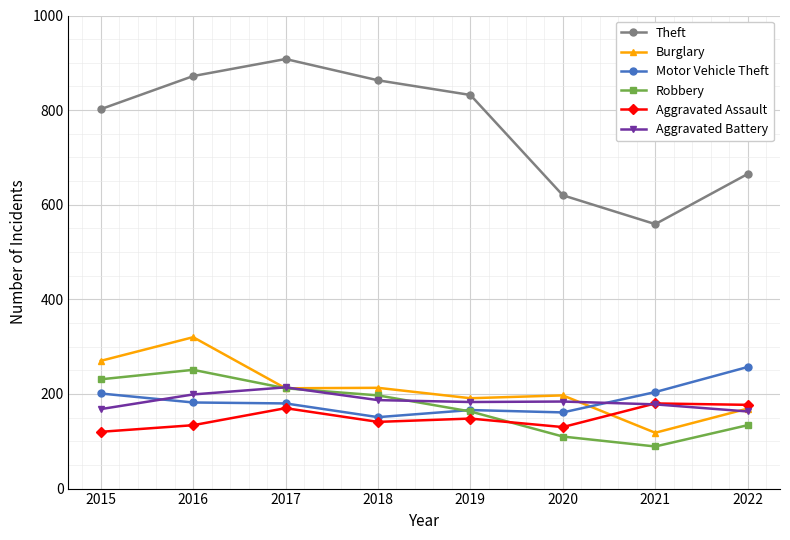

What is the difference between the Burglary values at 2022 and 2021?

51